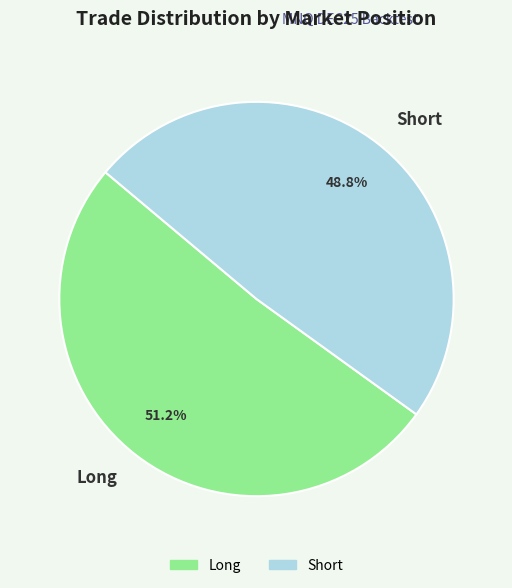

What percentage is the Long slice, to the nearest percent?

51%